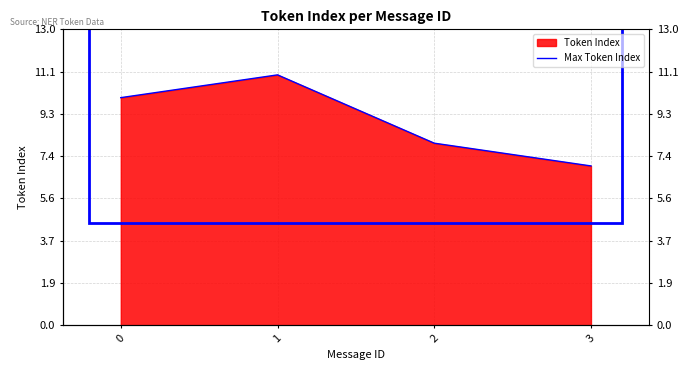

Rank the categories by value from highest to lowest.

1, 0, 2, 3